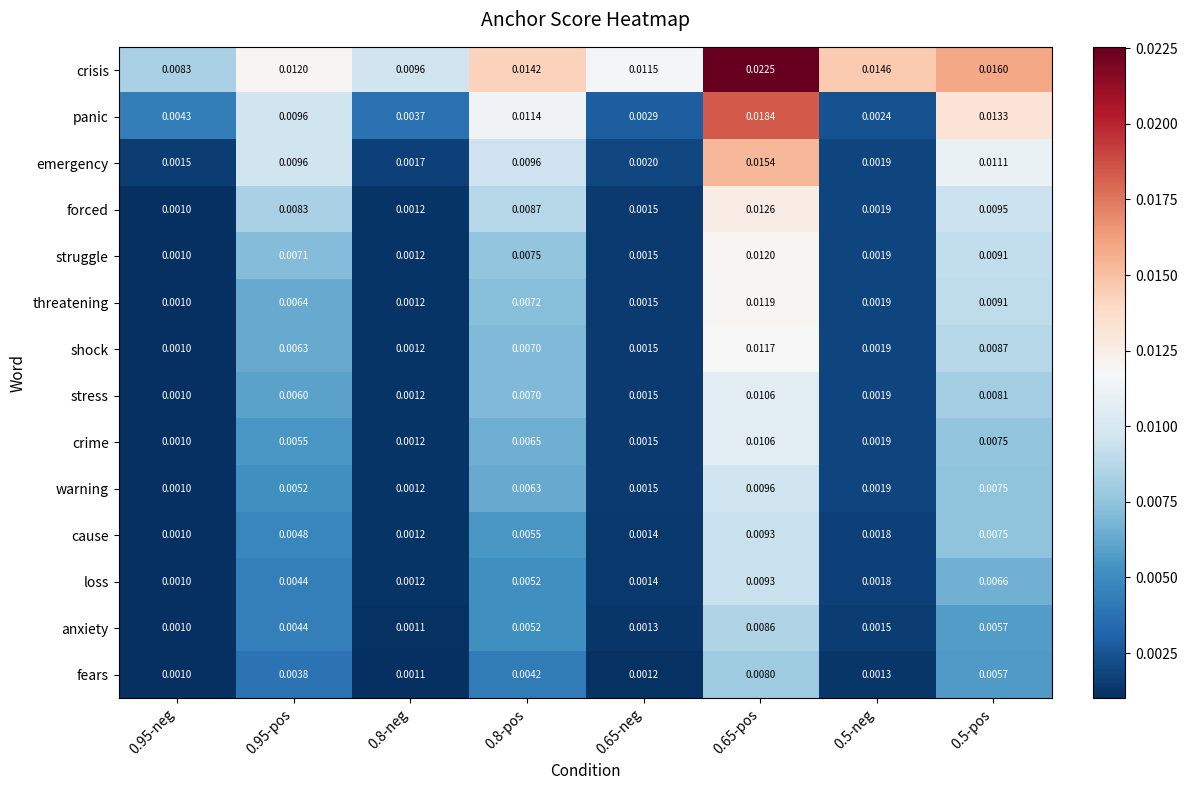

Which series has the widest spread of values?

panic